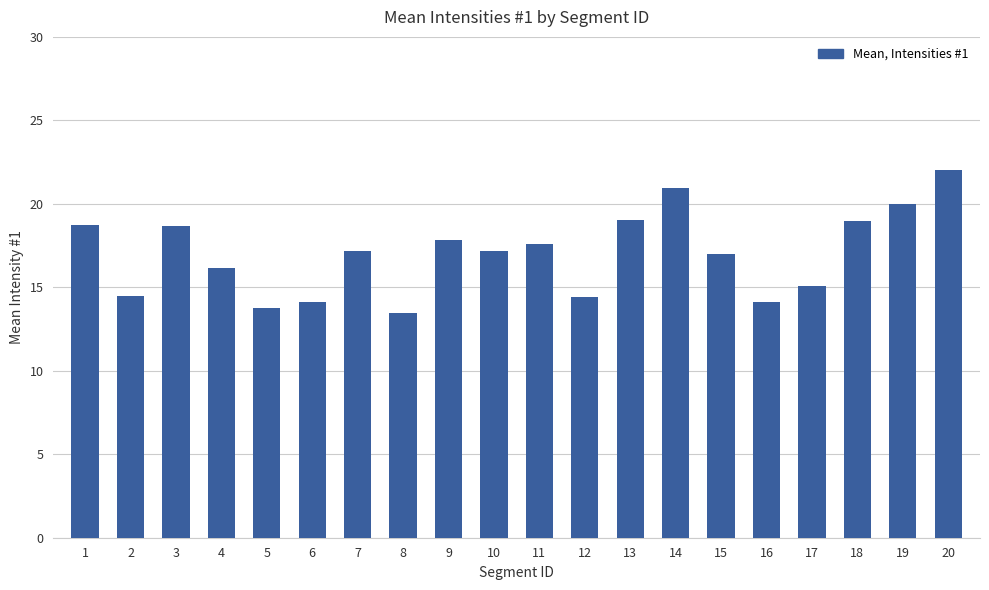

The chart shows a value of 7.8 at 15. True or false?

False